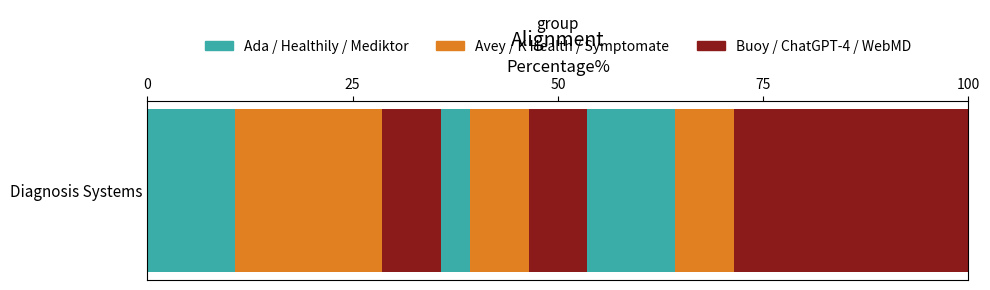

How many series are shown in this chart?

9